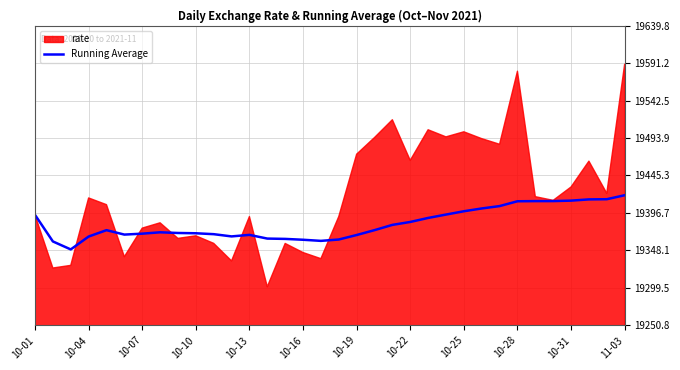

What is the average value?

19382.5